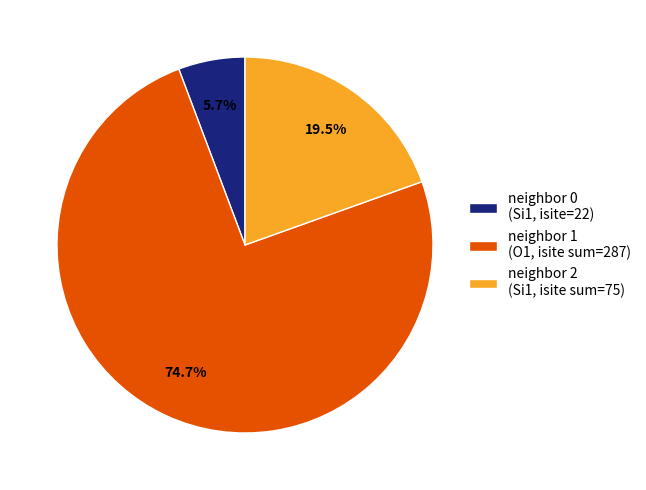

Which slice represents more than half of the pie?

neighbor 1 (O1, isite sum=287)